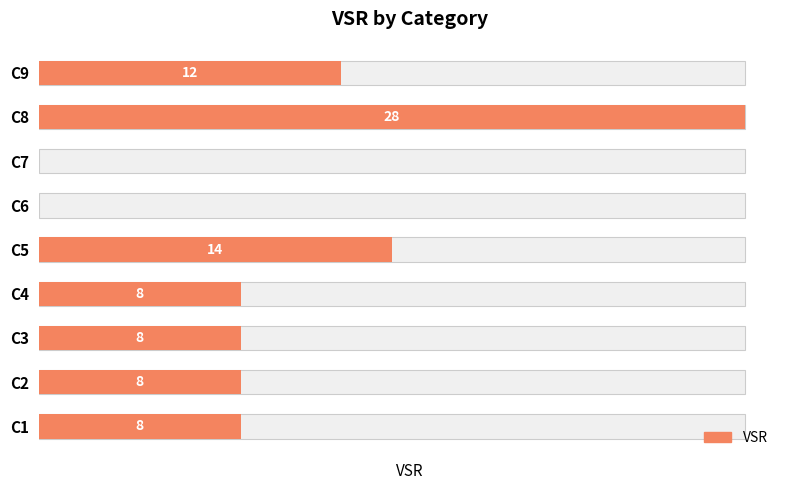

Where does the data first go above 8?

4